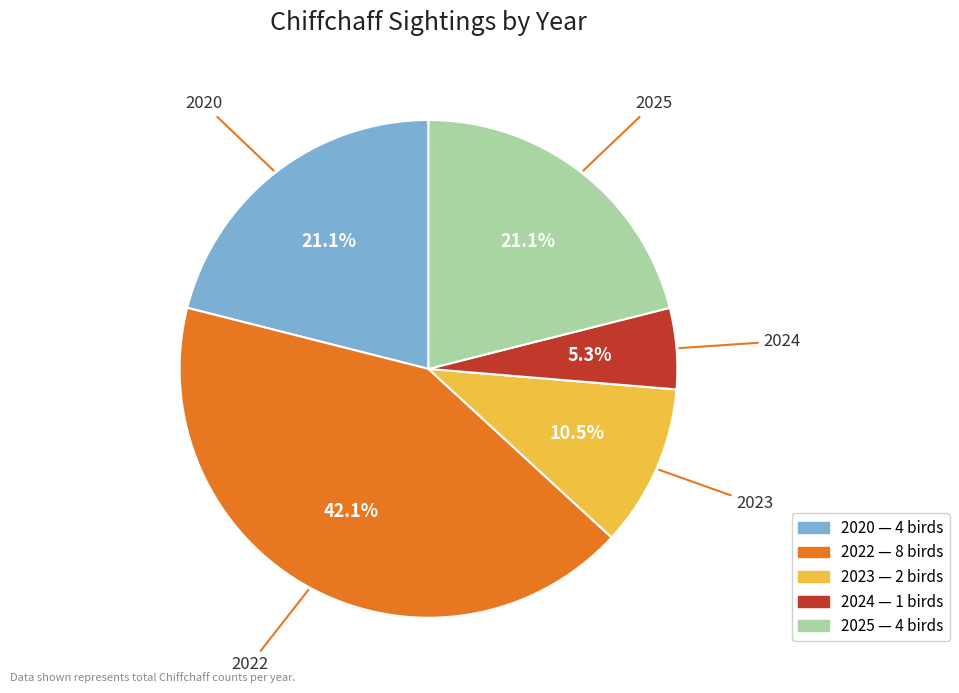

How many slices are in this pie chart?

5